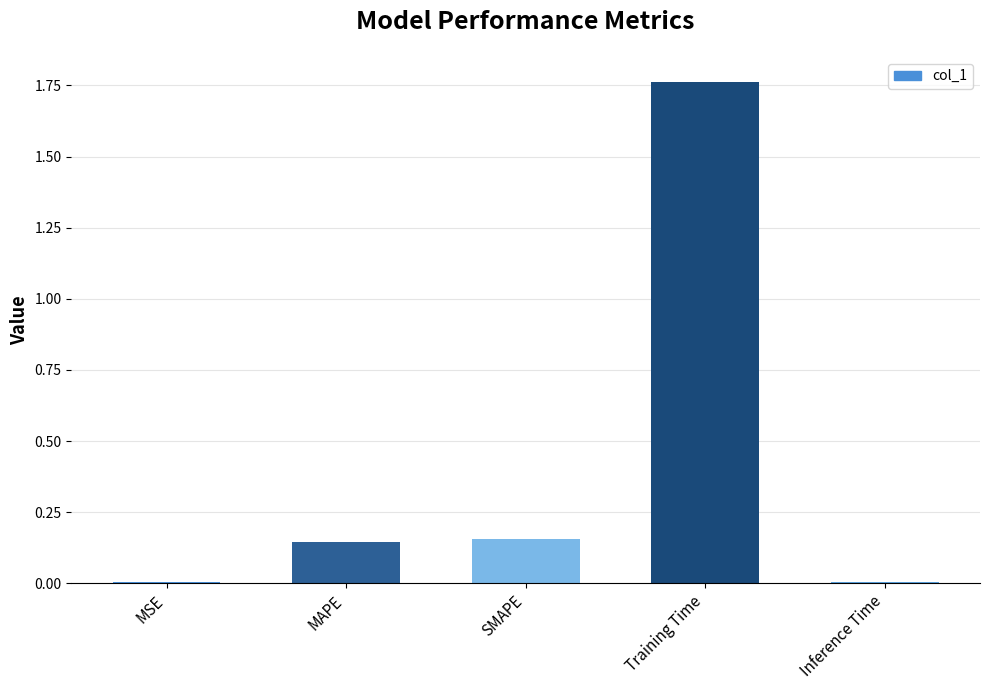

Which category has the highest value across all series?

Training Time